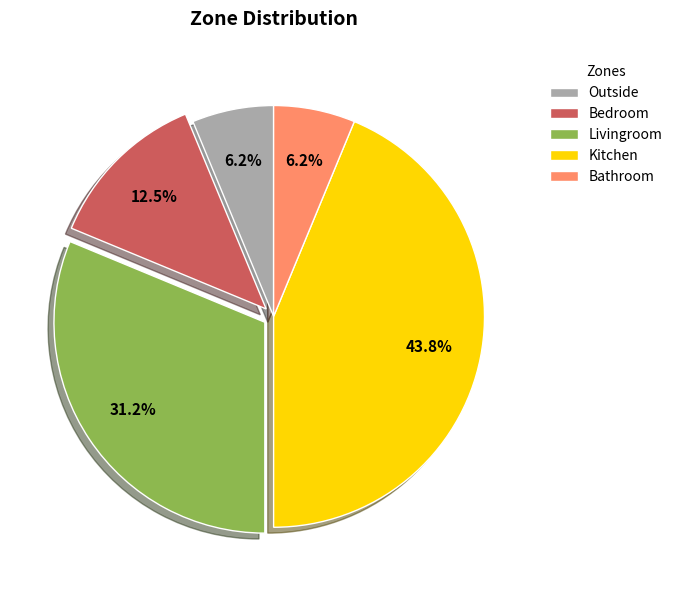

Is it true that Livingroom is 19% of the pie?

False